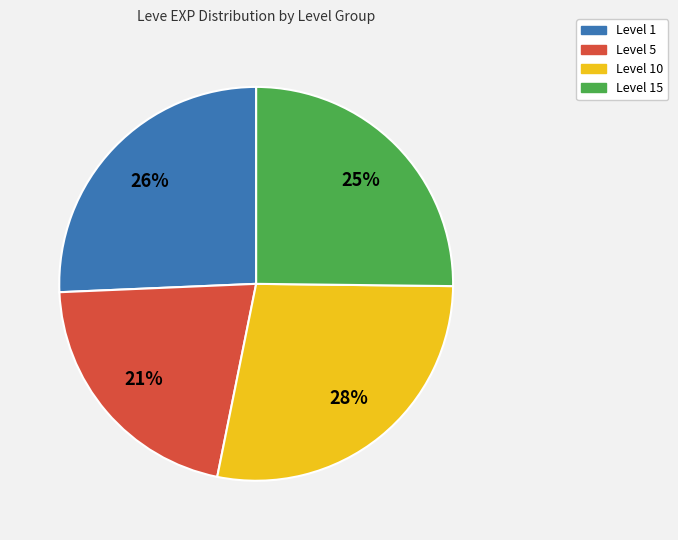

How many slices are in this pie chart?

4